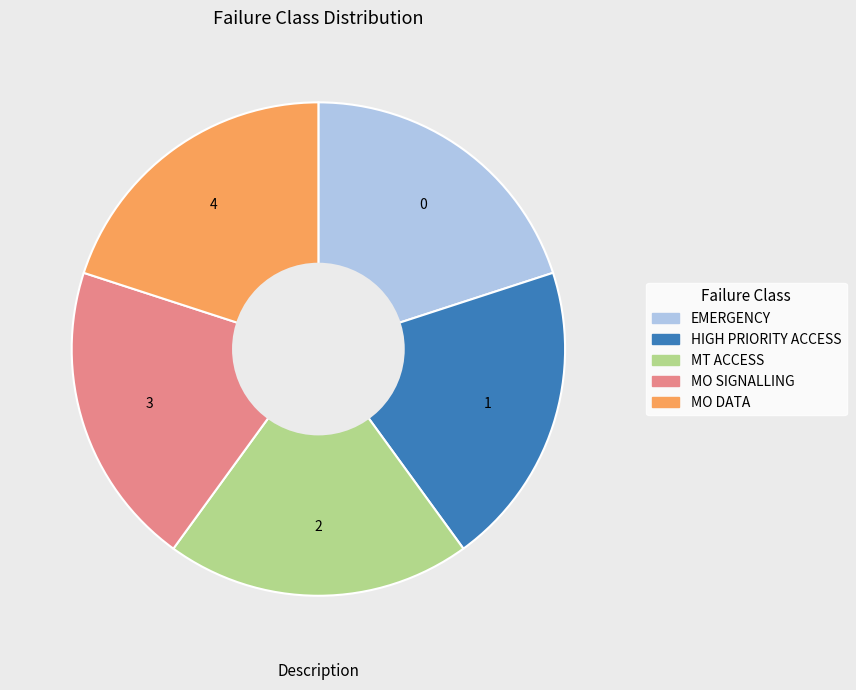

How many slices are in this pie chart?

5